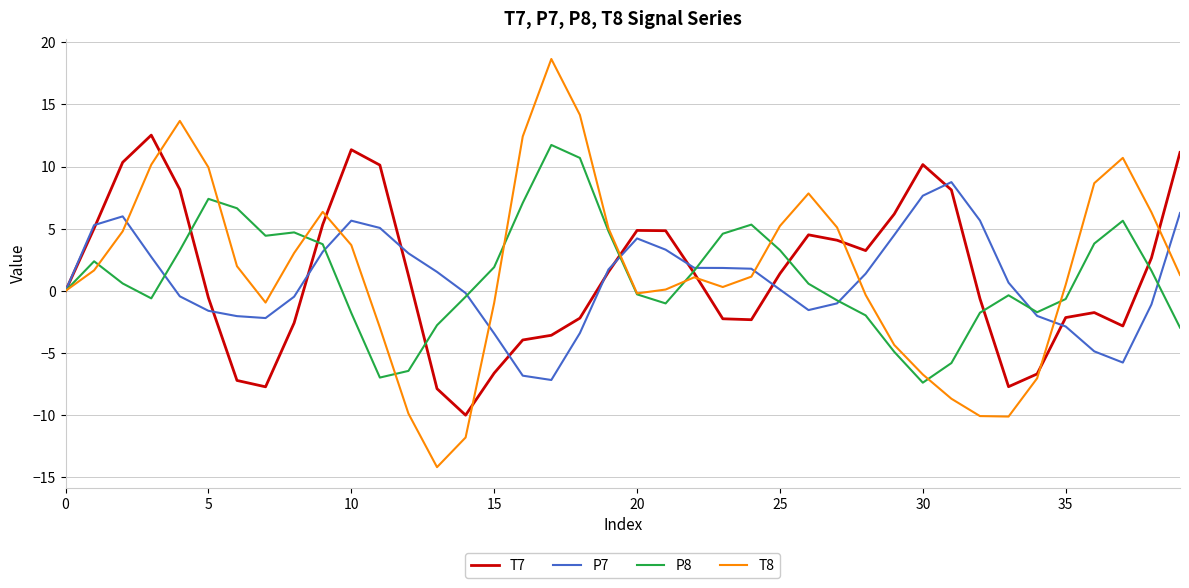

Which series has the widest spread of values?

T8